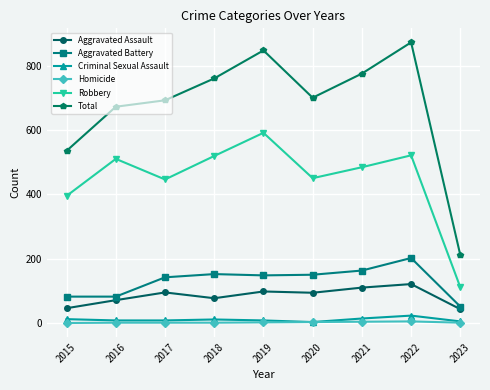

True or false: Aggravated Battery and Criminal Sexual Assault intersect in this chart.

False